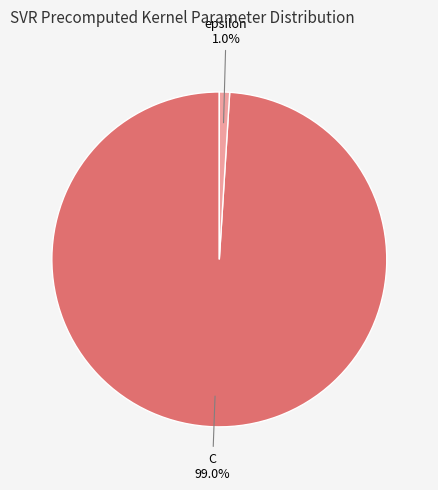

Which has a higher value, epsilon or C?

C